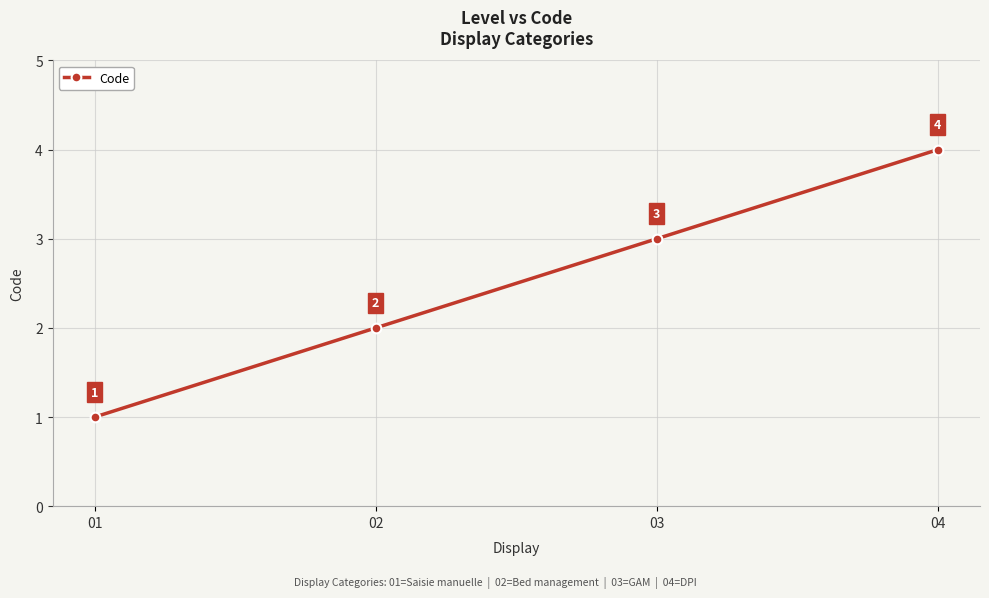

At which label is the value closest to 2?

02